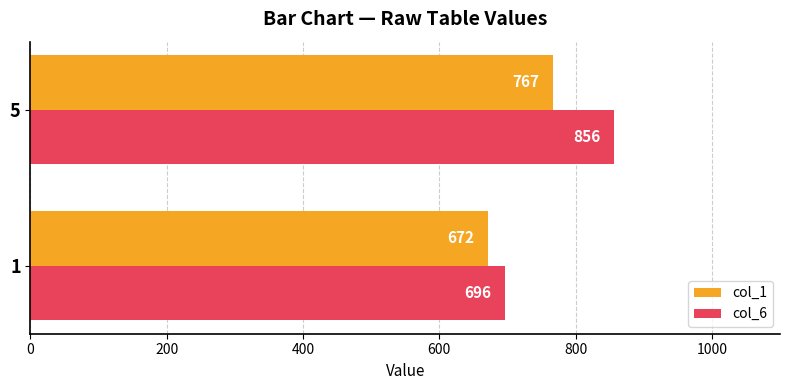

What is the average value of the col_6 series?

776